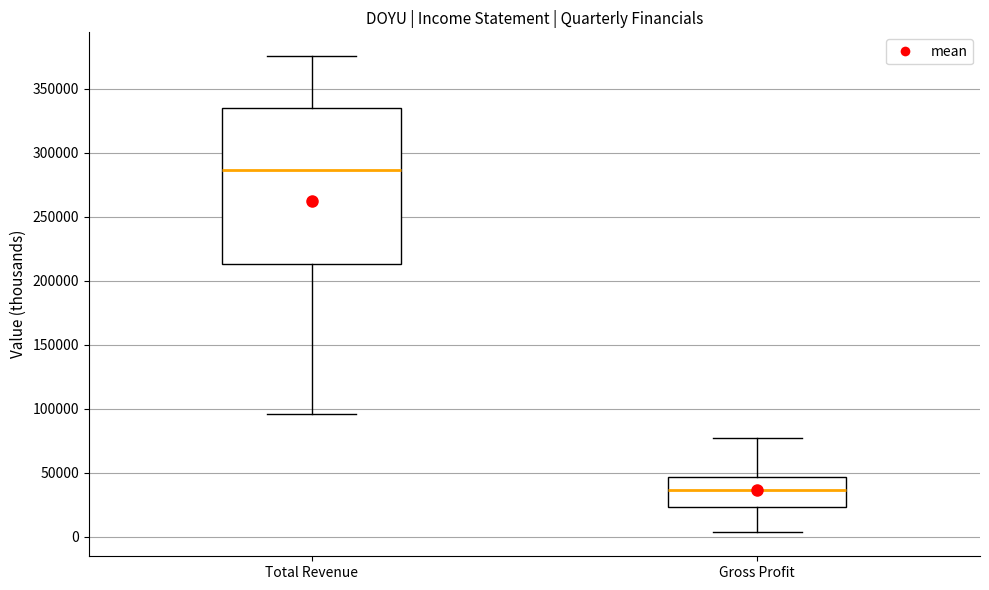

Where does the lower whisker of the box for Total Revenue end on the y-axis? The values are not printed on the chart, so give them approximately, as read against the axis.

95000